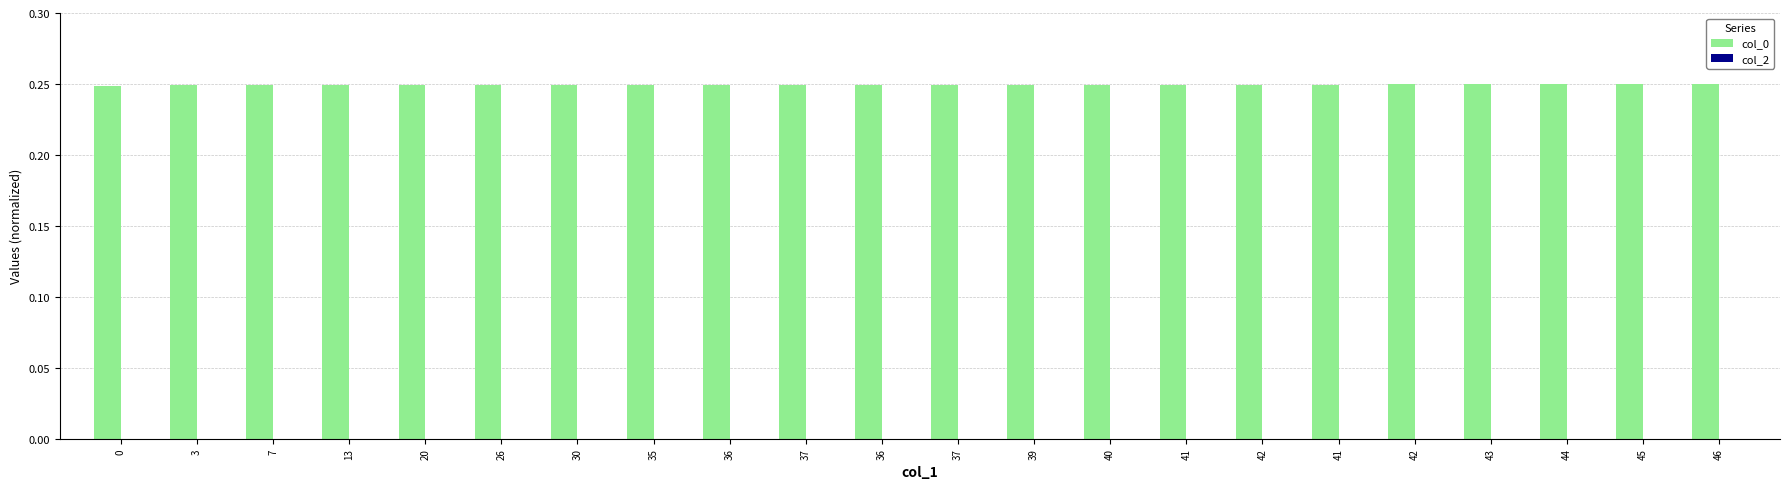

What is the label of the 20th bar from the left?

44